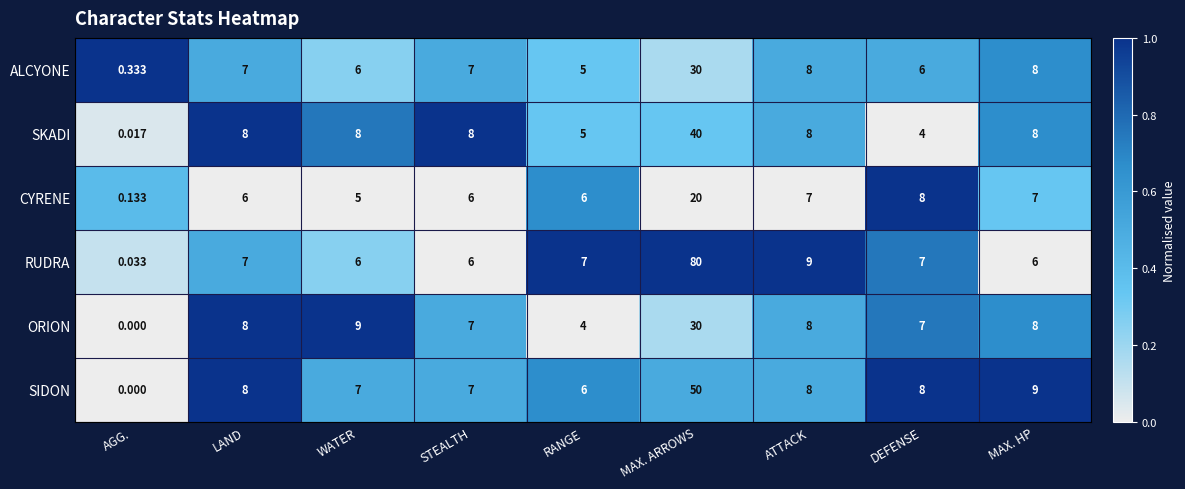

At which category does the chart reach its minimum across all series?

AGG.